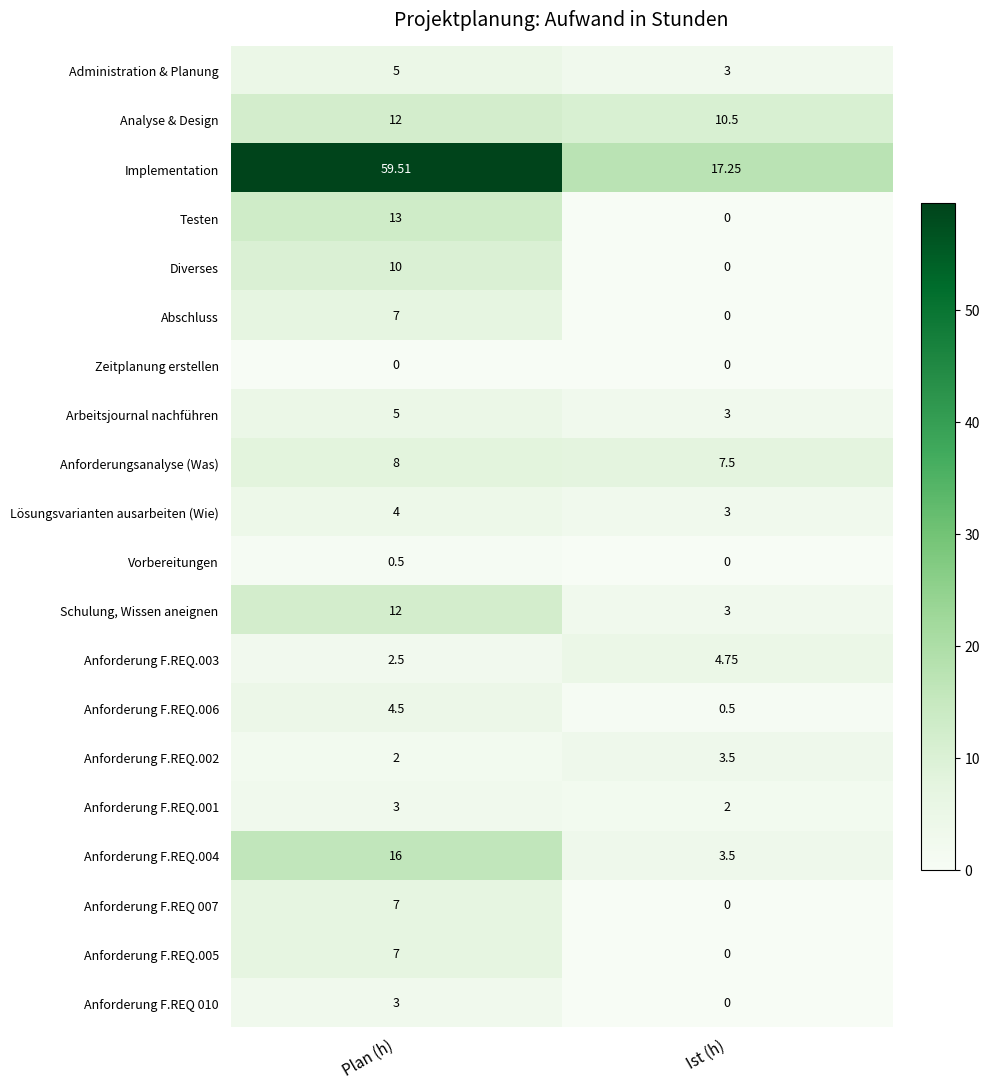

Which series has the largest range (max minus min)?

Implementation